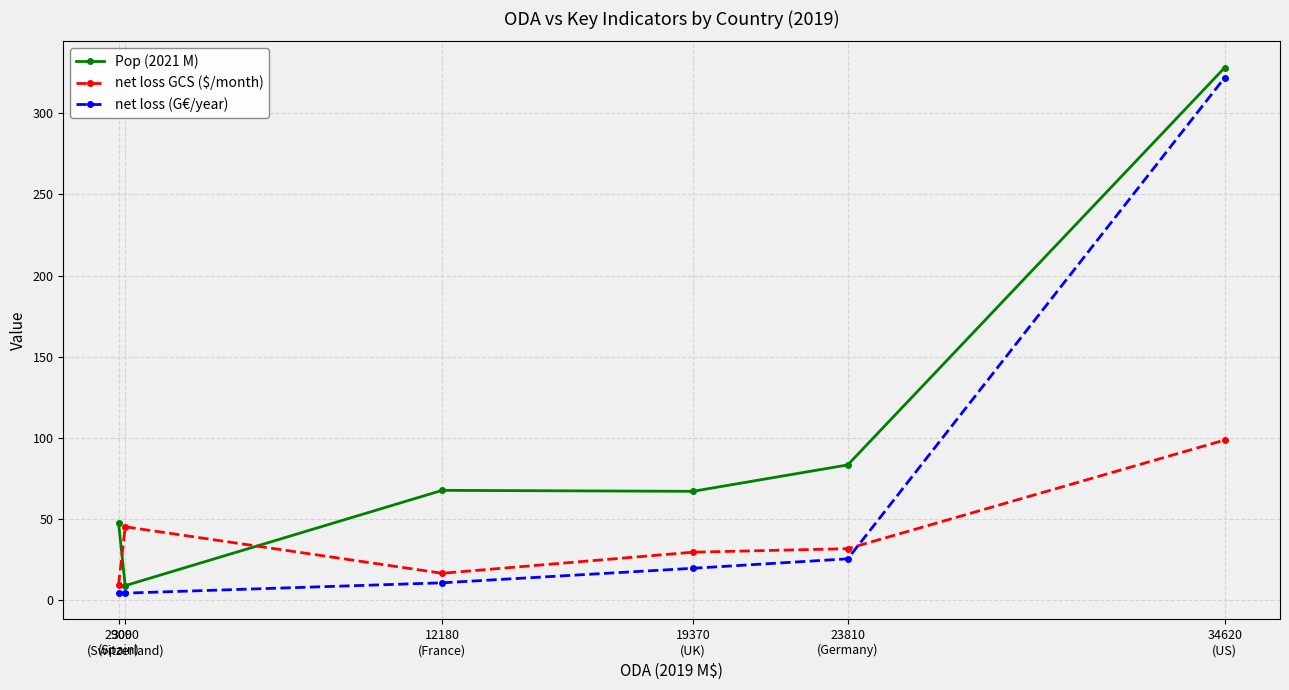

In net loss (G€/year), how many points are lower than both neighbors (excluding endpoints)?

1